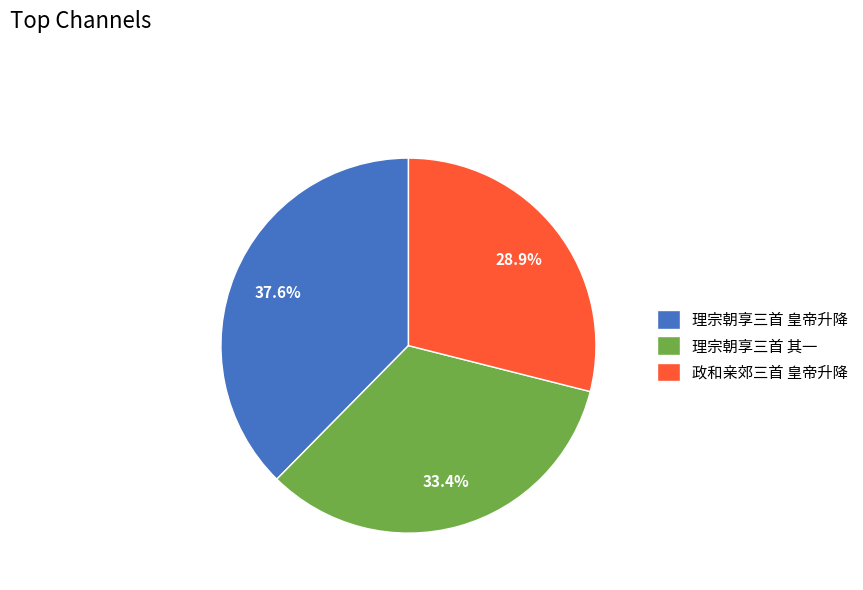

Combined, do 政和亲郊三首 皇帝升降 and 理宗朝享三首 皇帝升降 account for over 50%?

Yes